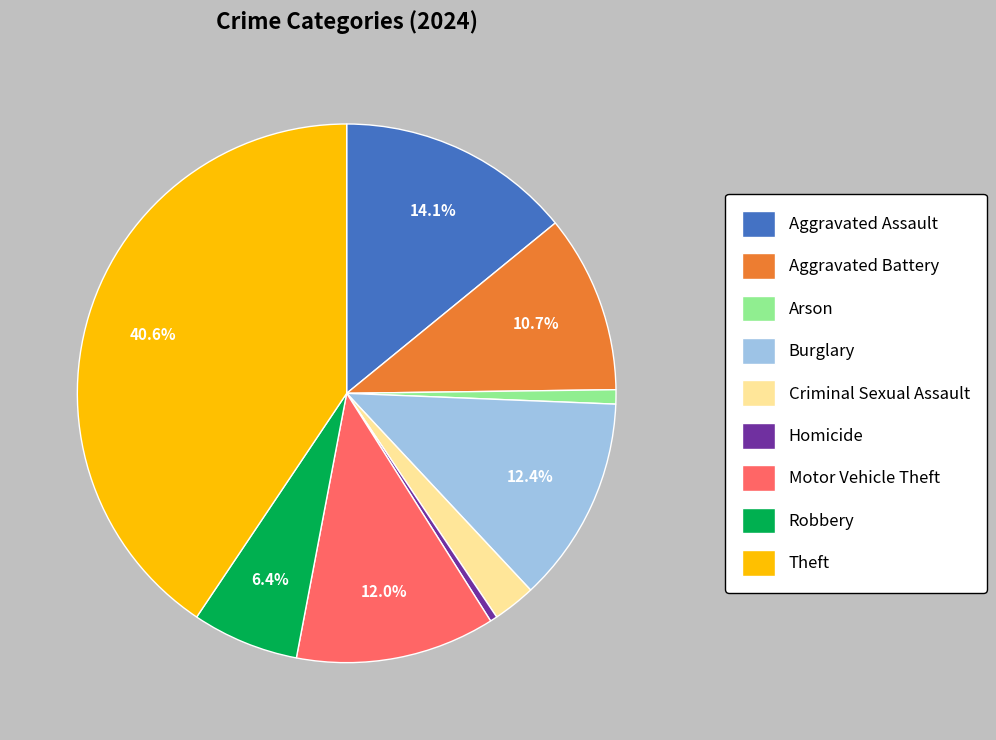

What is the ratio of the value at Criminal Sexual Assault to the value at Arson?

3.0